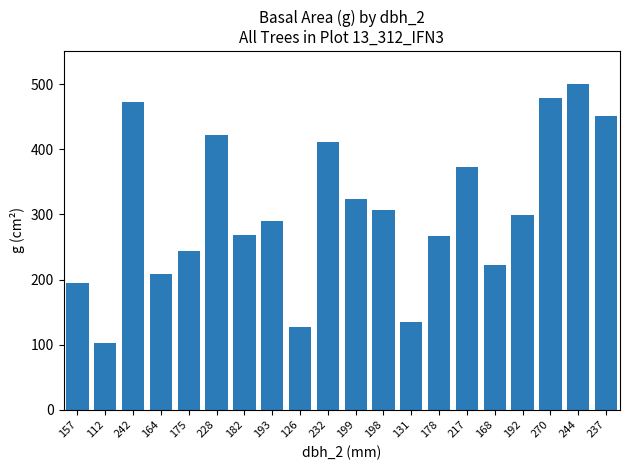

What is the minimum value shown in the chart?

103.0